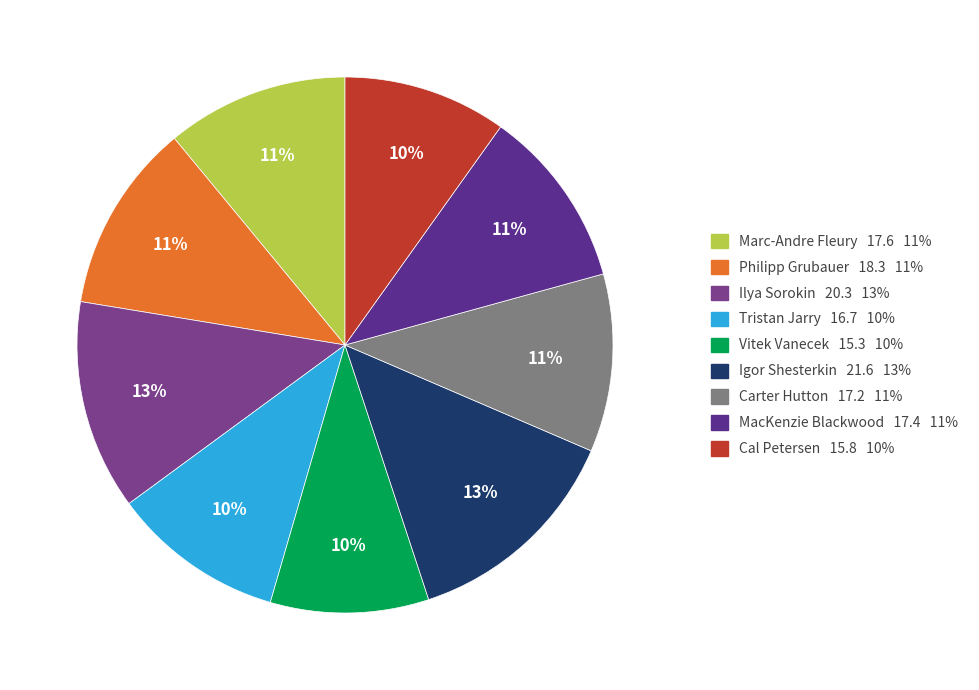

To the nearest percent, what portion does Ilya Sorokin represent?

13%